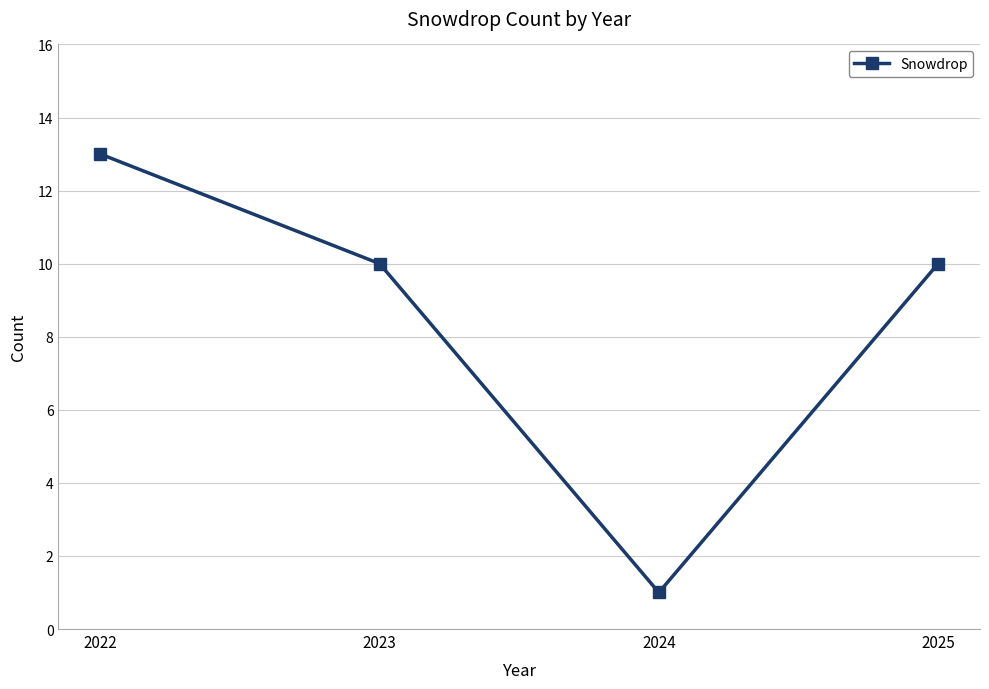

What is the change in value from 2023 to 2024?

-9